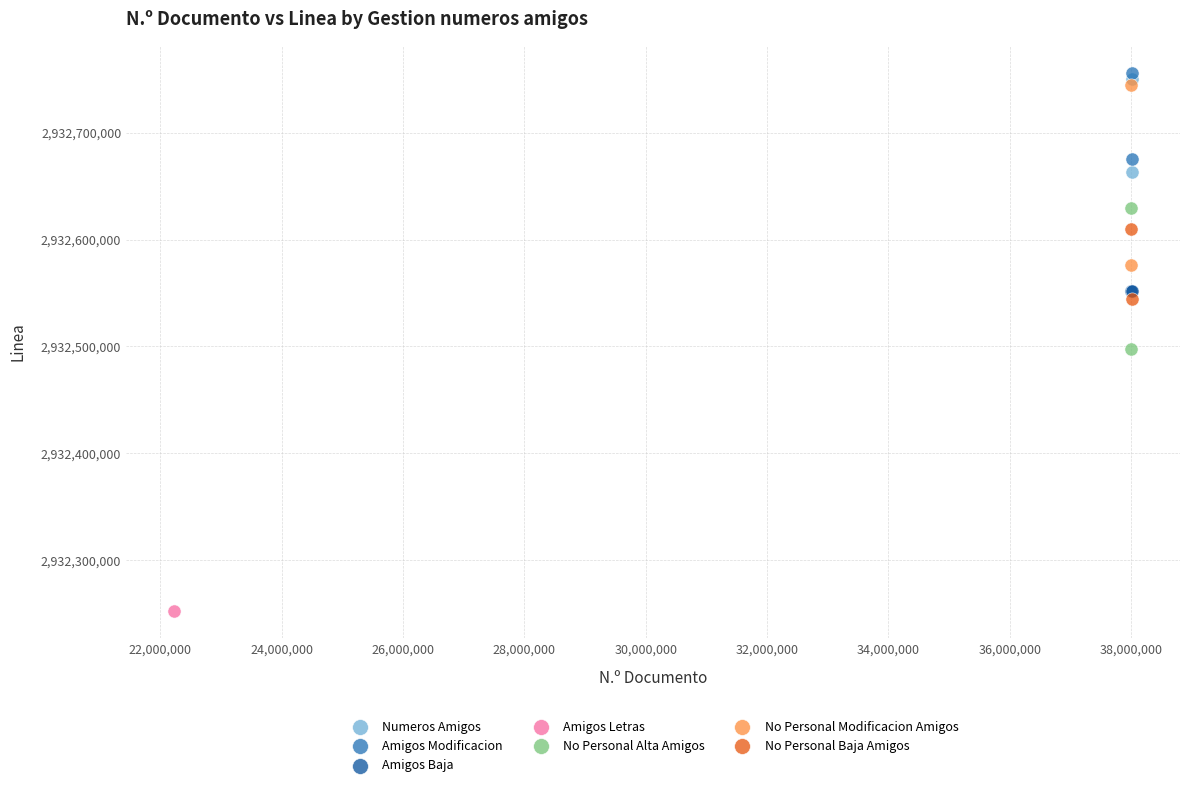

Which series contains the highest Y value?

Amigos Modificacion